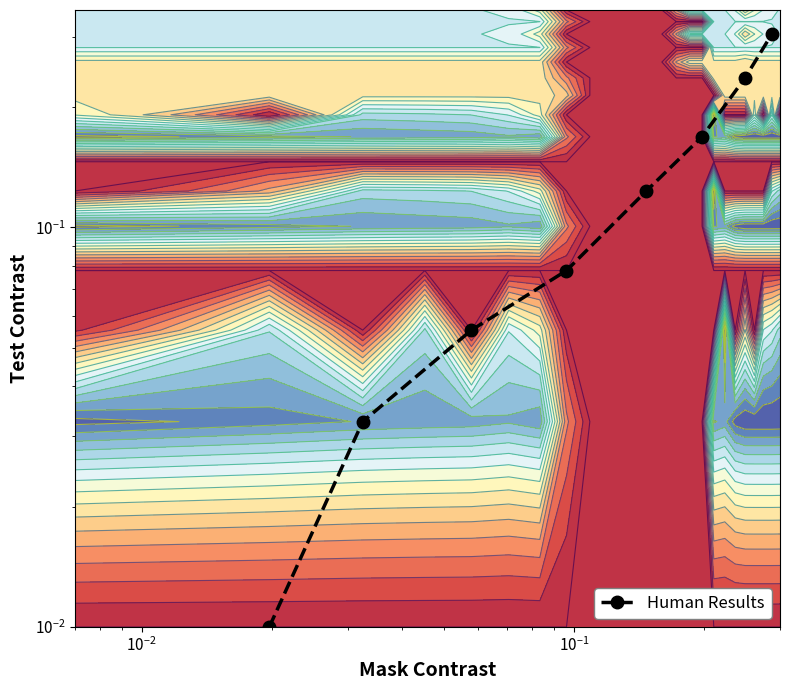

What is the difference between the second highest and minimum values?

0.2